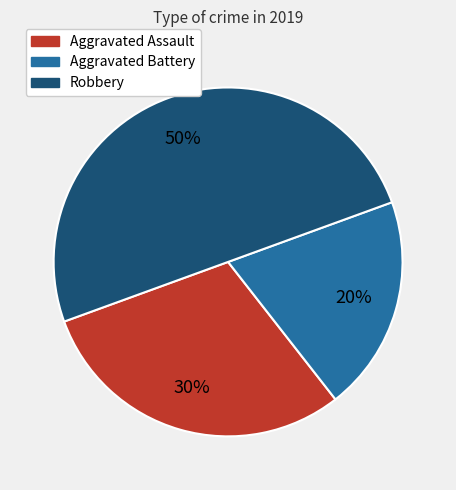

To the nearest percent, what is the difference between the largest and smallest slice percentages?

30%